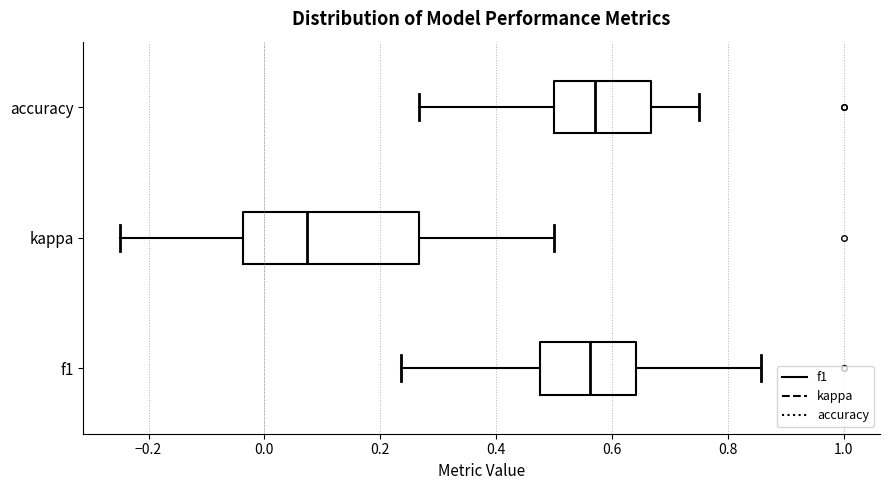

Which box is the widest, from its left edge to its right edge?

kappa